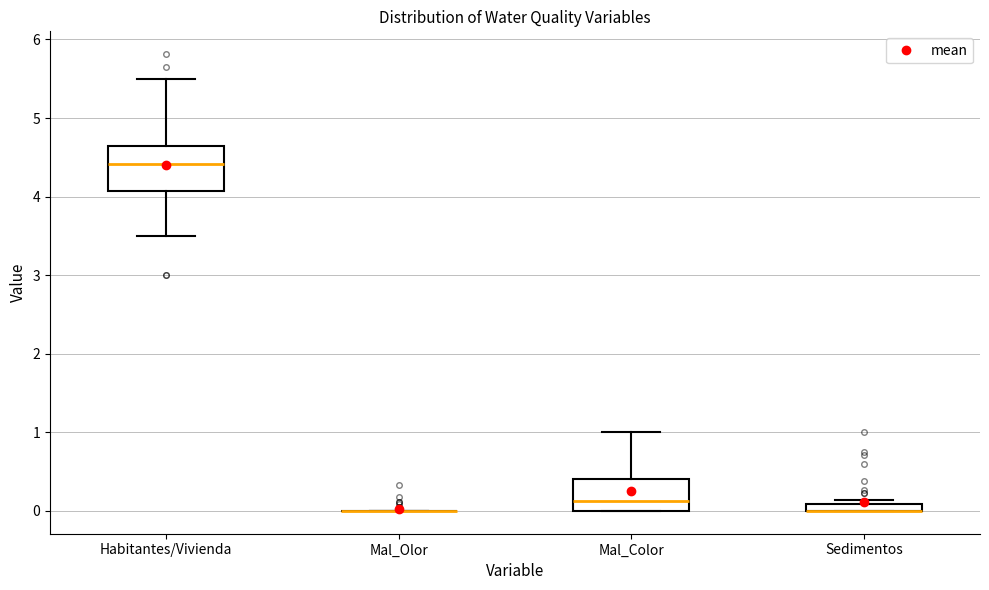

Which box is the tallest, from its lower edge to its upper edge?

Habitantes/Vivienda